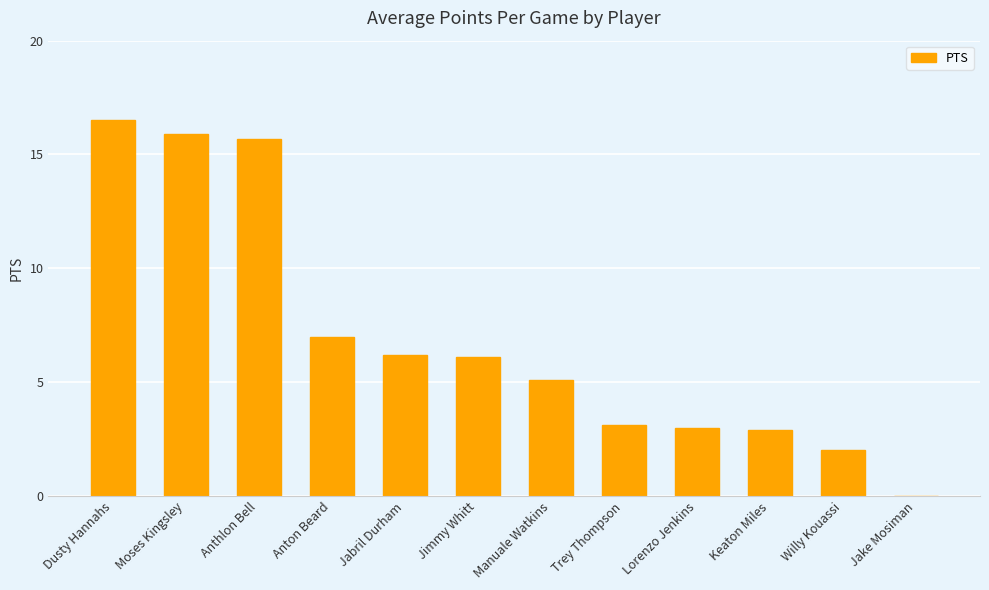

How many data points are above 6?

6